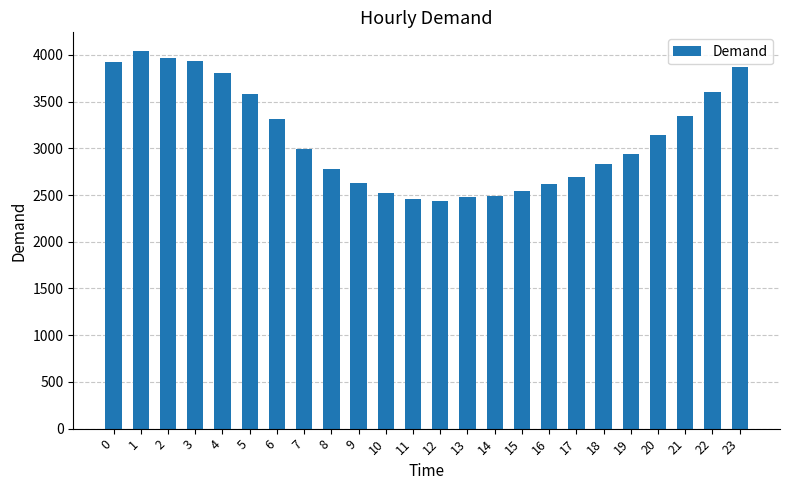

Is it true that the value at 16 is 4274?

False